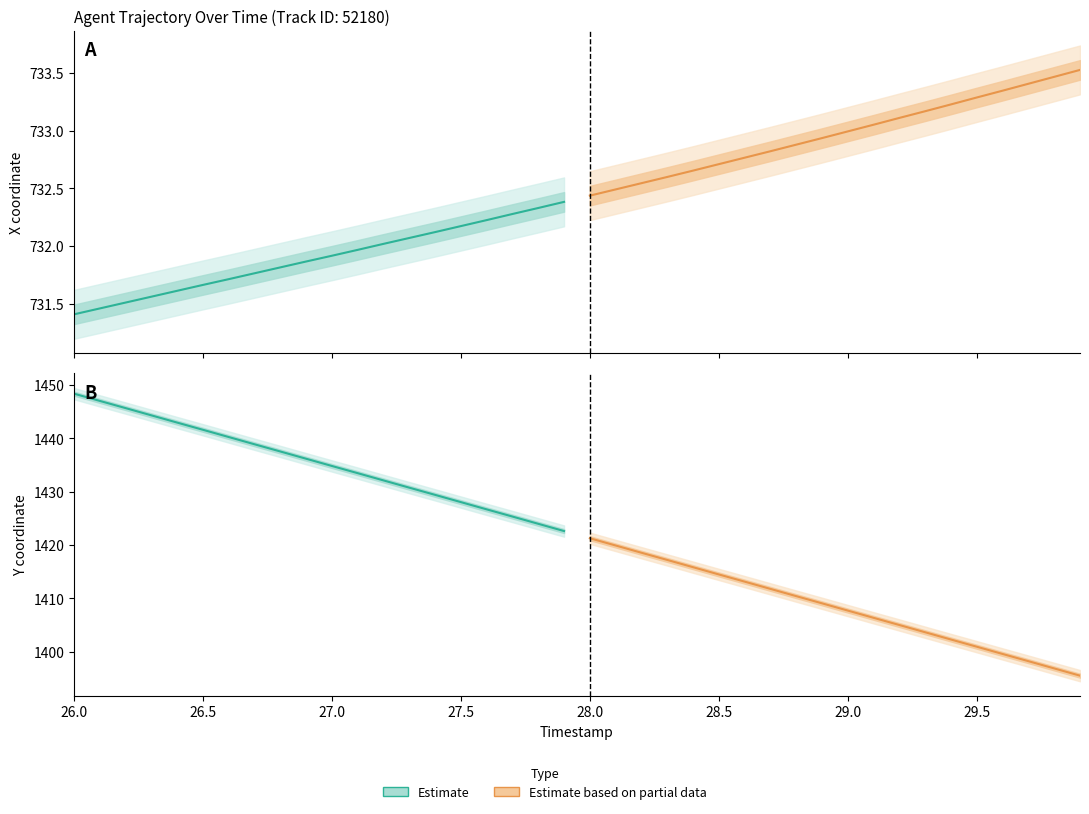

Rank the series by their average value, from highest to lowest.

Estimate, Estimate based on partial data